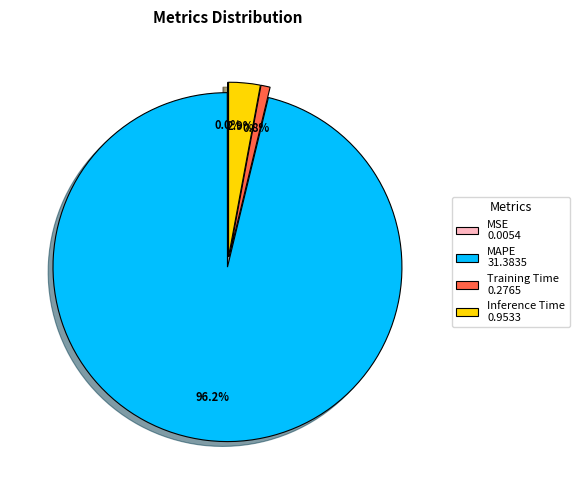

Is there a majority slice in this chart?

Yes